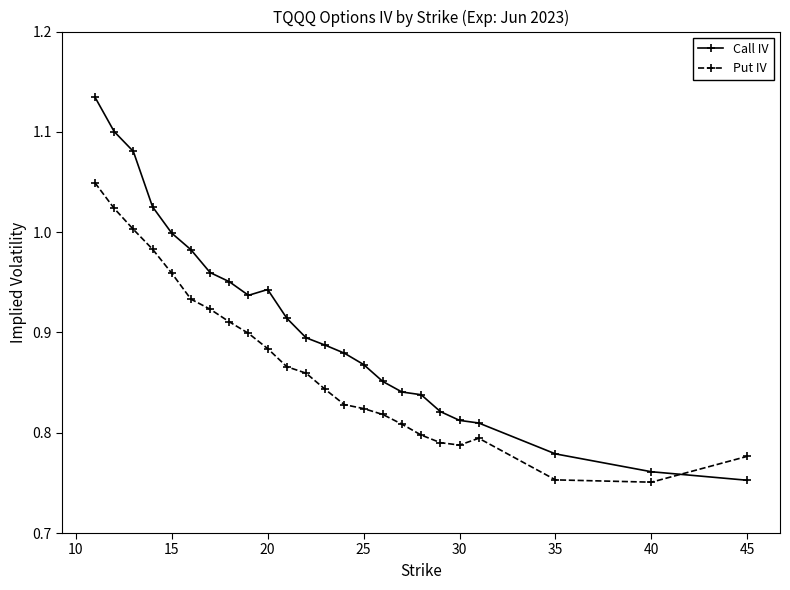

True or false: Call IV has more than 0 points higher than both neighbors.

True